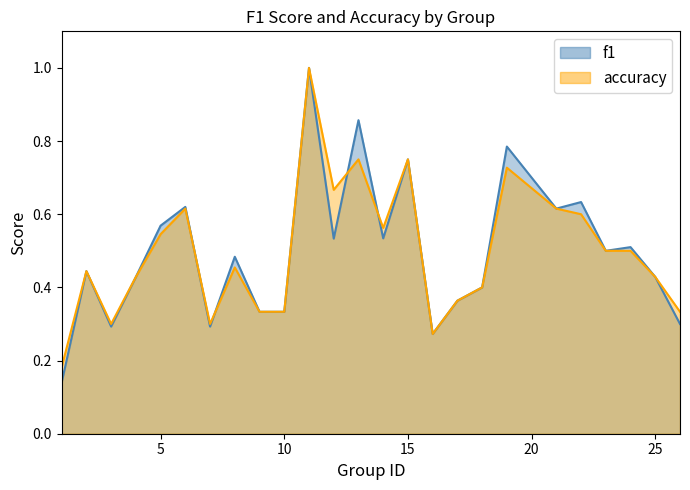

How many interior local valleys does the f1 series have?

7